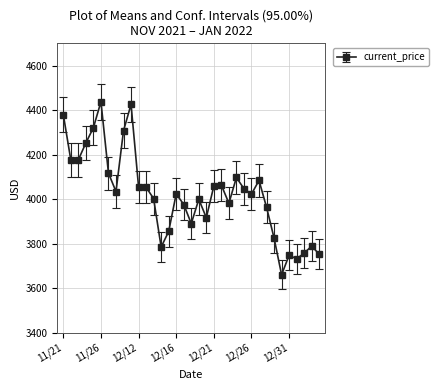

What is the value of the 15th point from the left?

3855.3